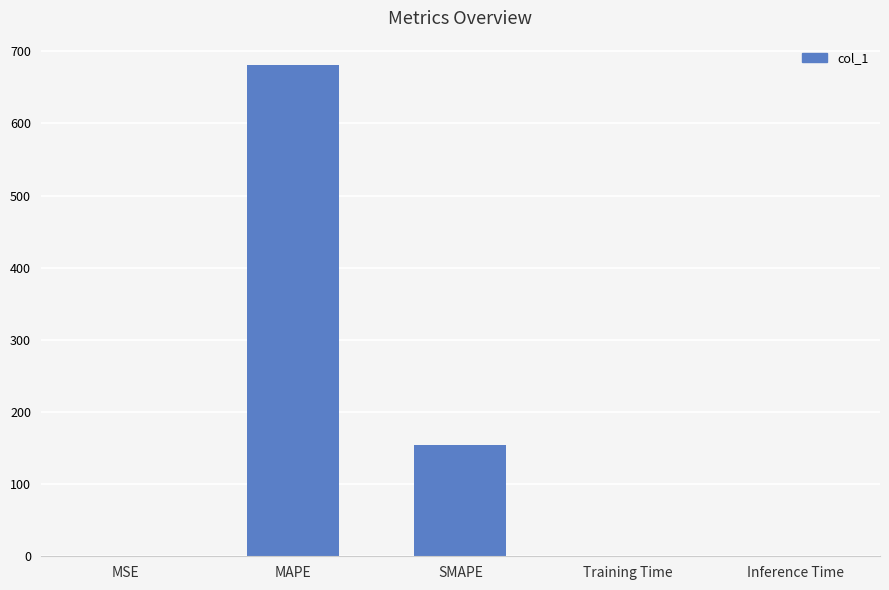

True or false: the data shows 0.0 at Training Time.

True